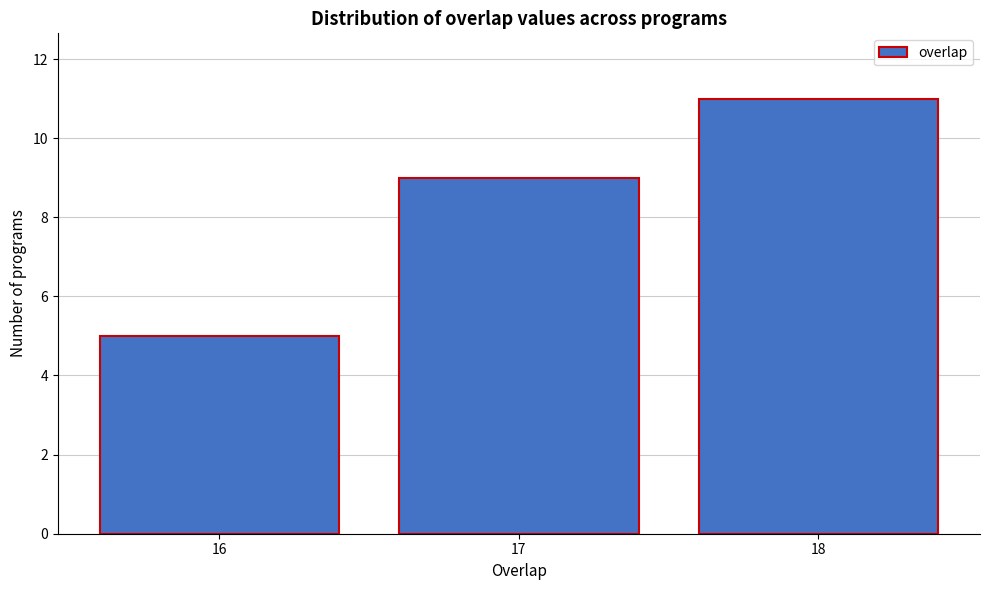

Reading left to right, list all the values displayed in this chart.

16=5	17=9	18=11